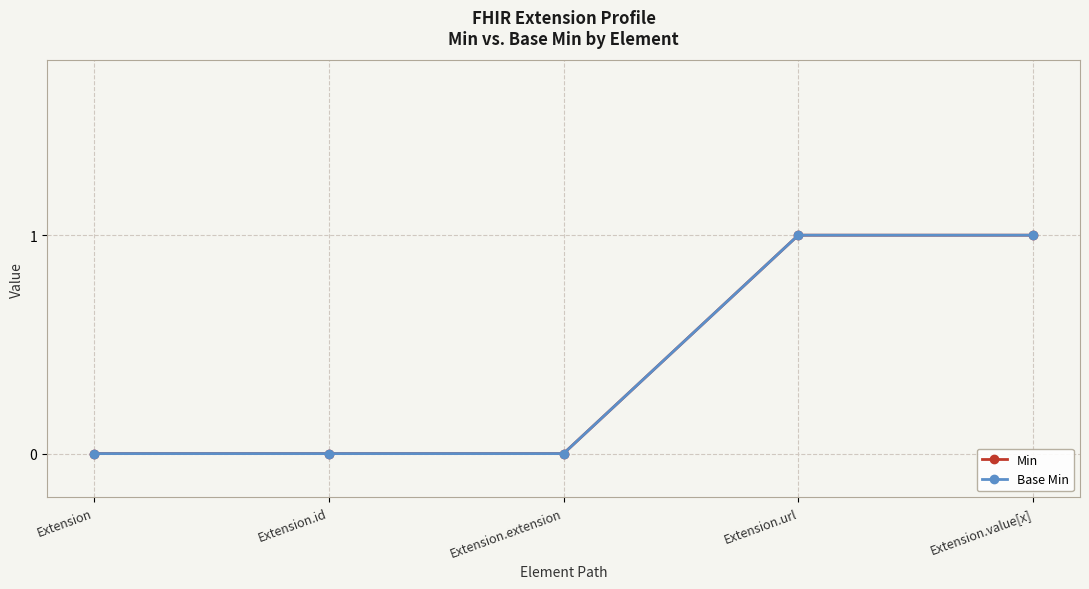

What is the sum of all Base Min values?

2